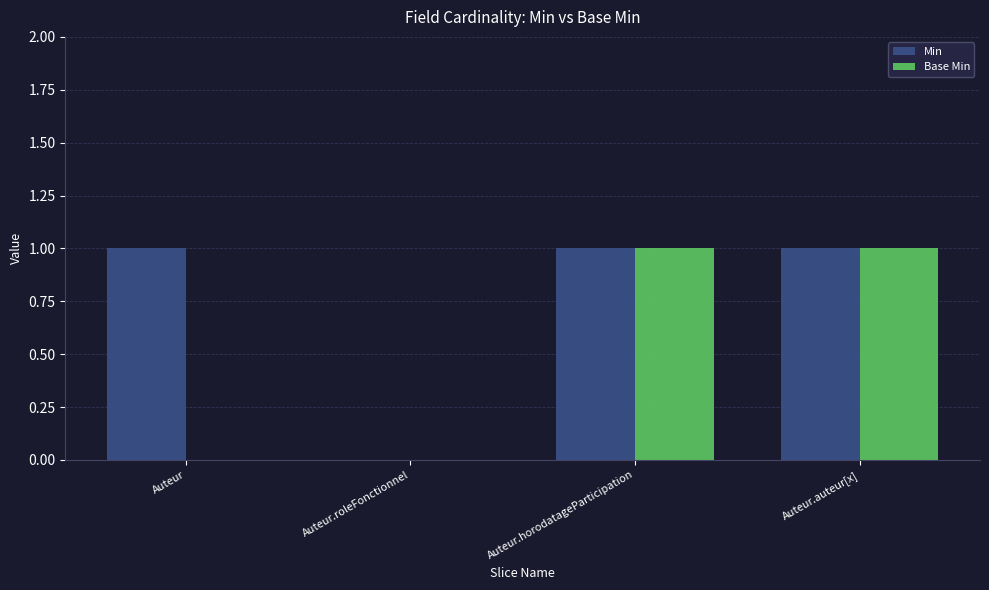

Which series changed the most between Auteur and Auteur.auteur[x]?

Base Min